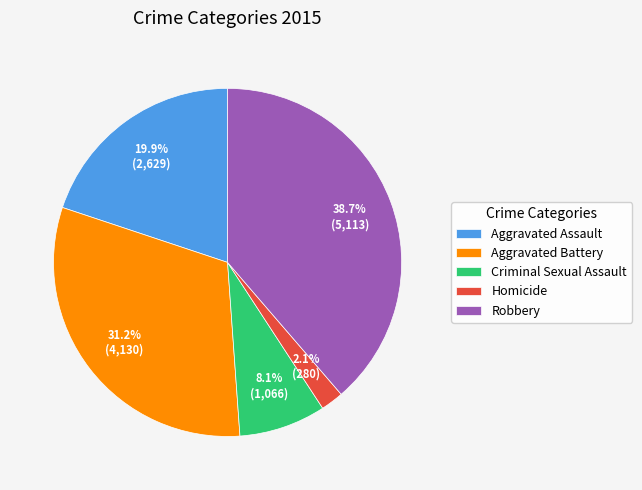

Which slice is the smallest?

Homicide